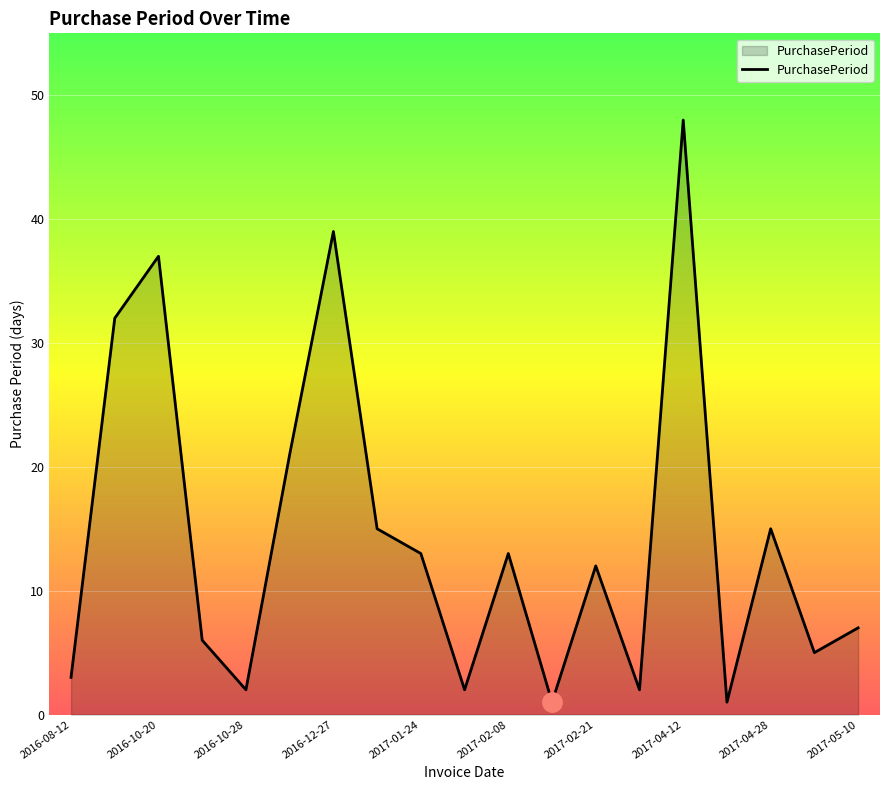

What is the maximum value shown in the chart?

48